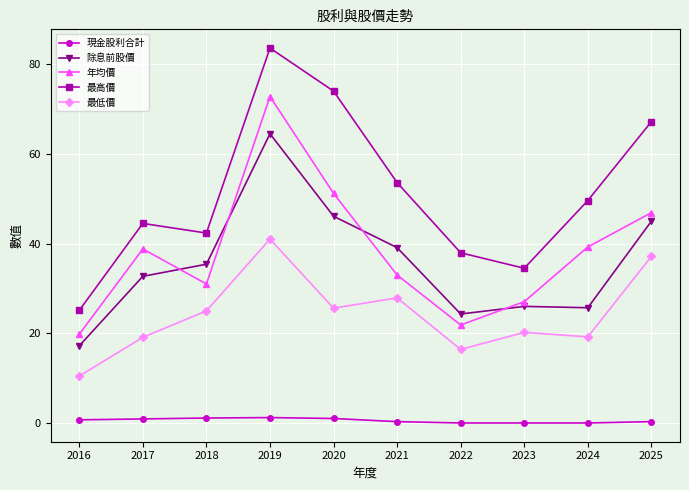

What is the value of the 年均價 point at the 6th from the left?

33.0